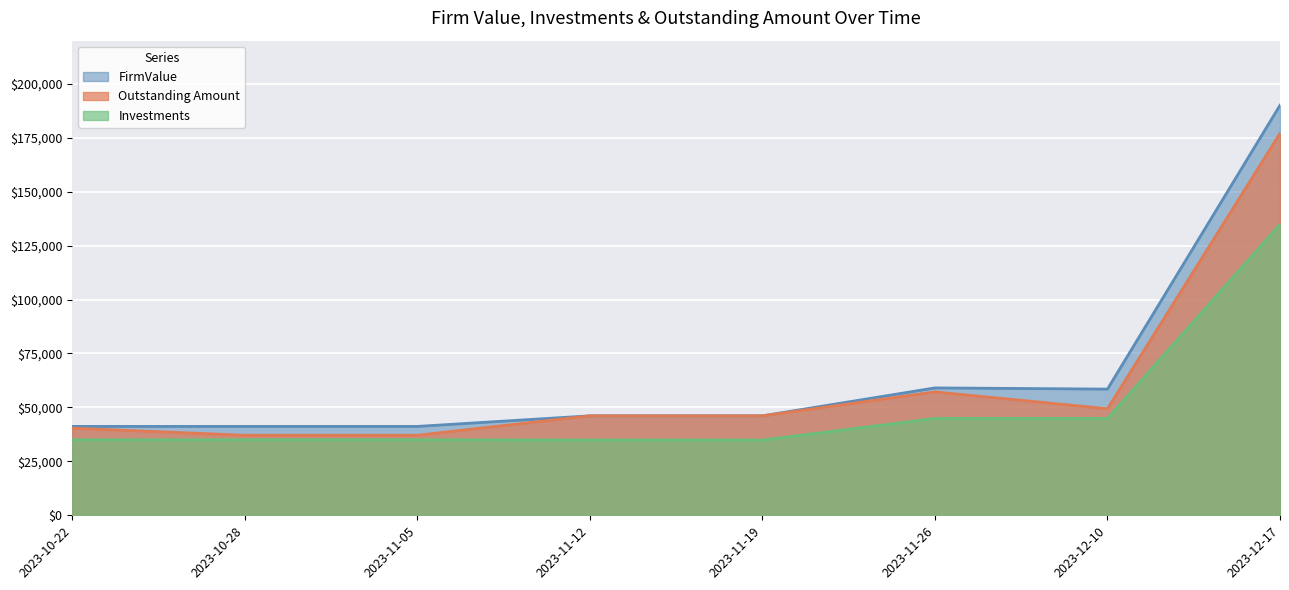

What is the difference between the Outstanding Amount values at 2023-10-22 and 2023-10-28?

3300